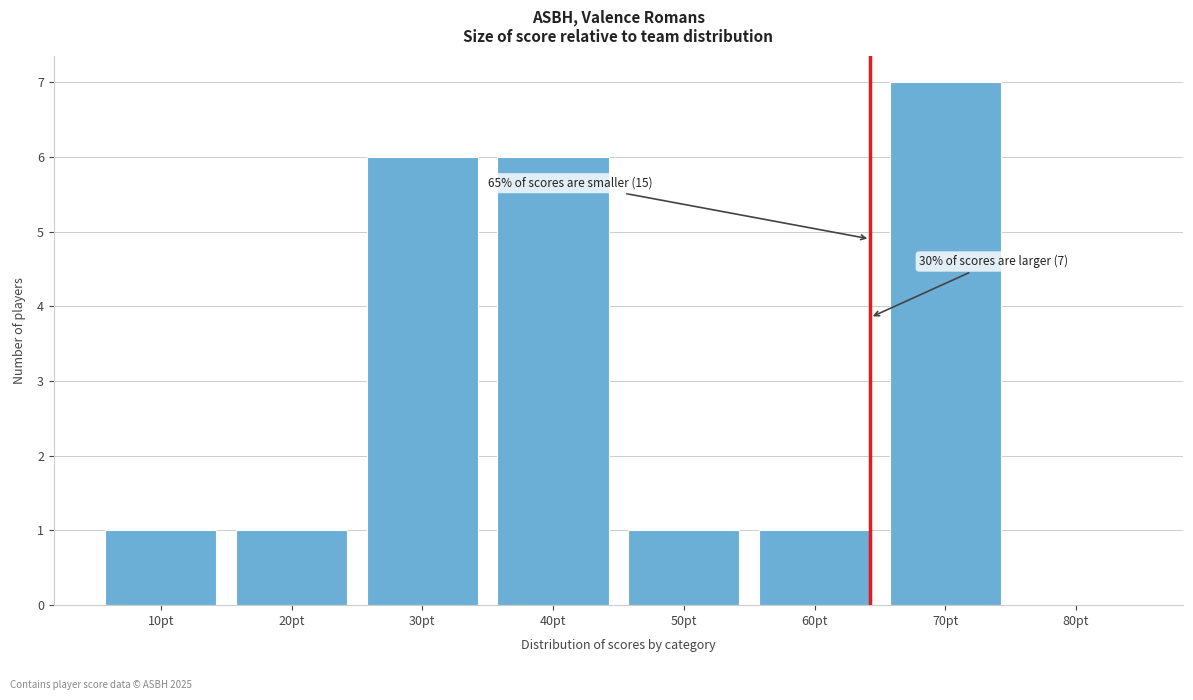

Reading right to left, extract all data points from this chart.

80pt=0	70pt=7	60pt=1	50pt=1	40pt=6	30pt=6	20pt=1	10pt=1